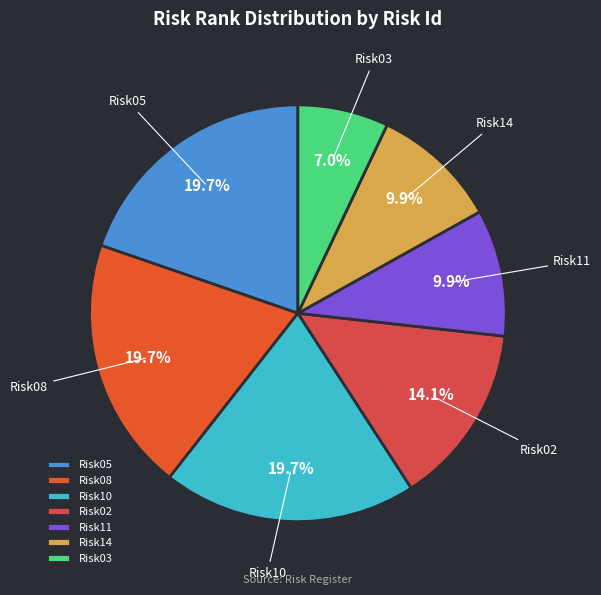

What is the total percentage of Risk08 and Risk02?

33.8%